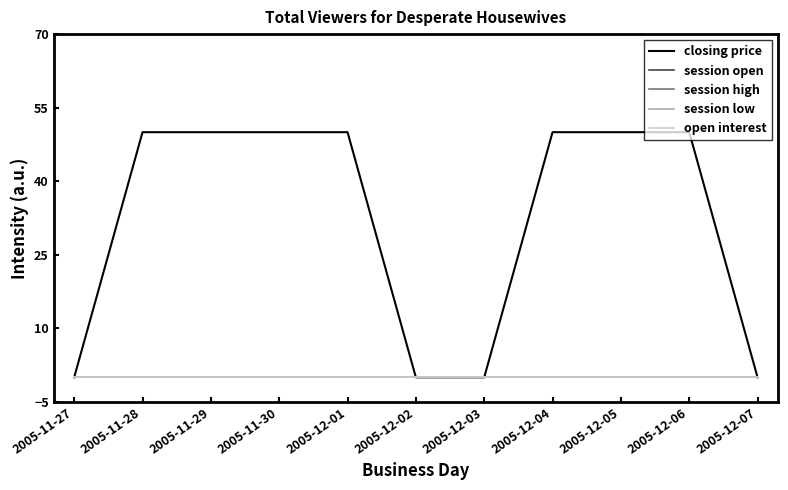

Does the chart display data point markers on the line(s)?

No